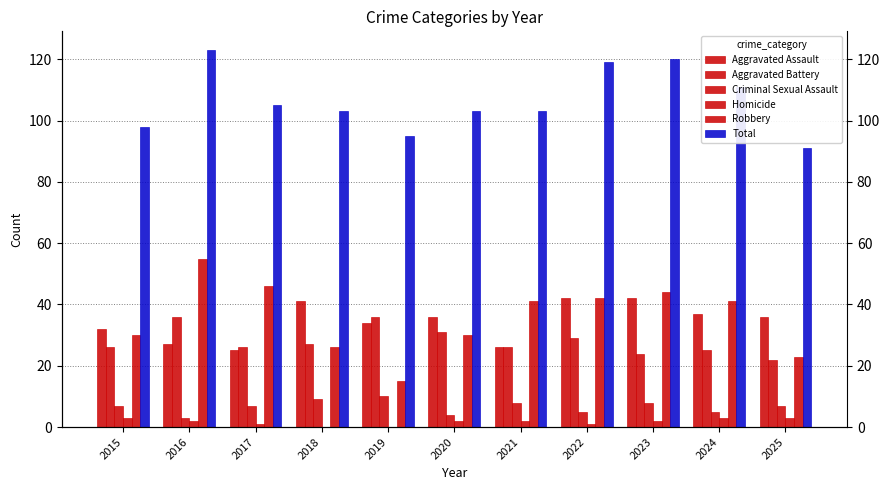

List the series in order of their peak value, lowest first.

Homicide, Criminal Sexual Assault, Aggravated Battery, Aggravated Assault, Robbery, Total